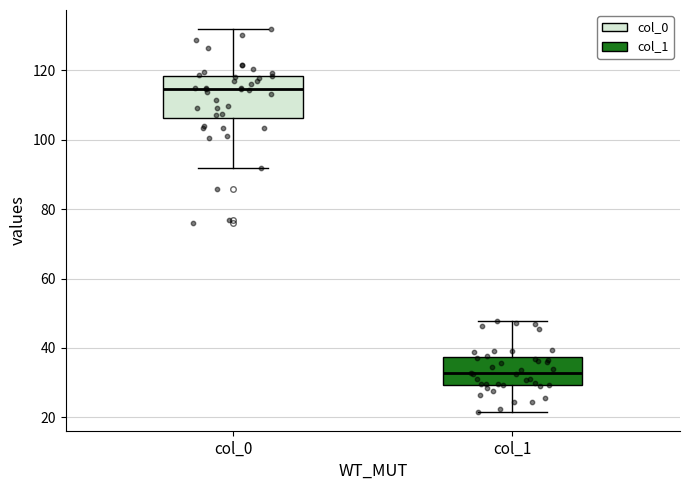

Reading left to right, transcribe this box plot: for each box, give where its median line is, the range the box spans, and where its two whiskers end, as read against the y-axis. The values are not printed on the chart, so give them approximately, as read against the axis.

col_0: median 114, box 106 to 118, whiskers 92 to 132
col_1: median 32, box 30 to 38, whiskers 22 to 48